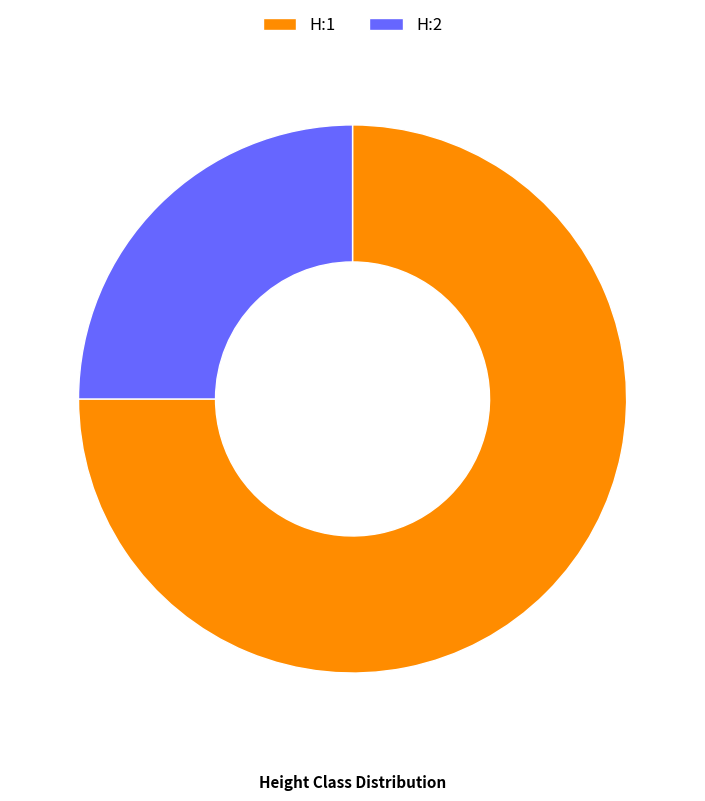

Between H:1 and H:2, which is larger?

H:1